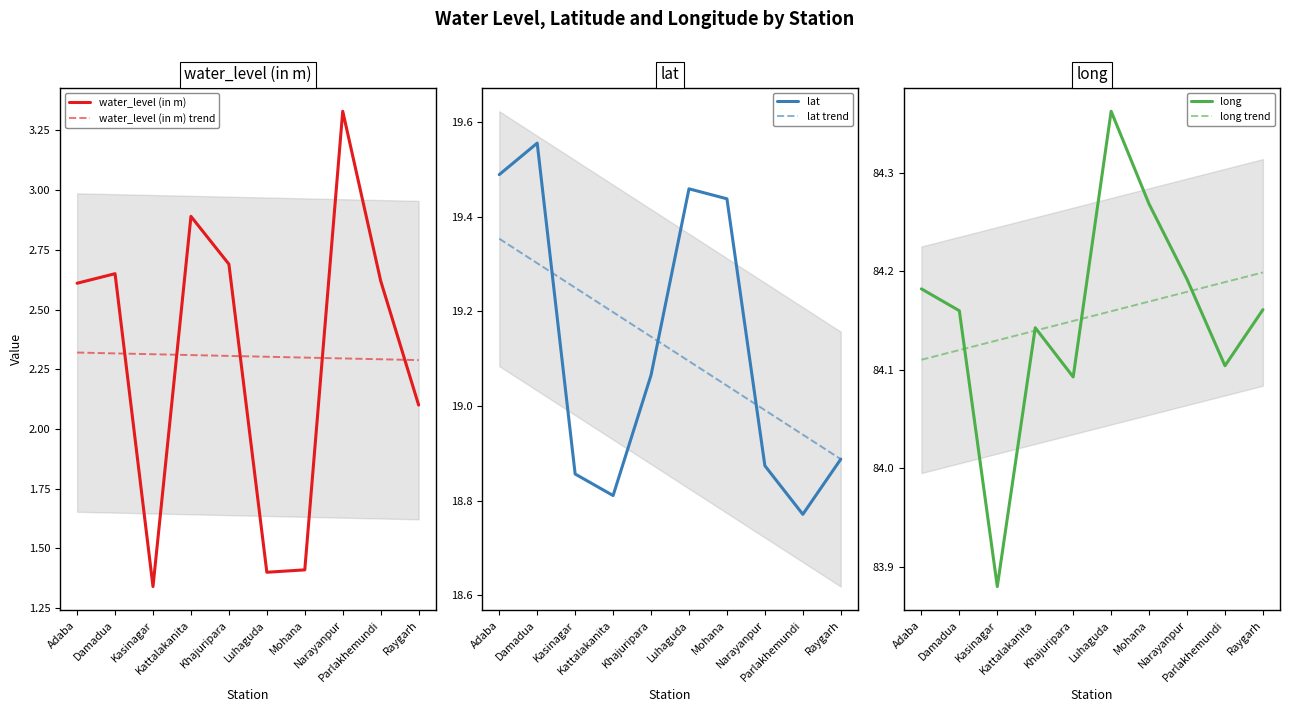

List the series in order of their peak value, highest first.

long, long trend, lat, lat trend, water_level (in m), water_level (in m) trend